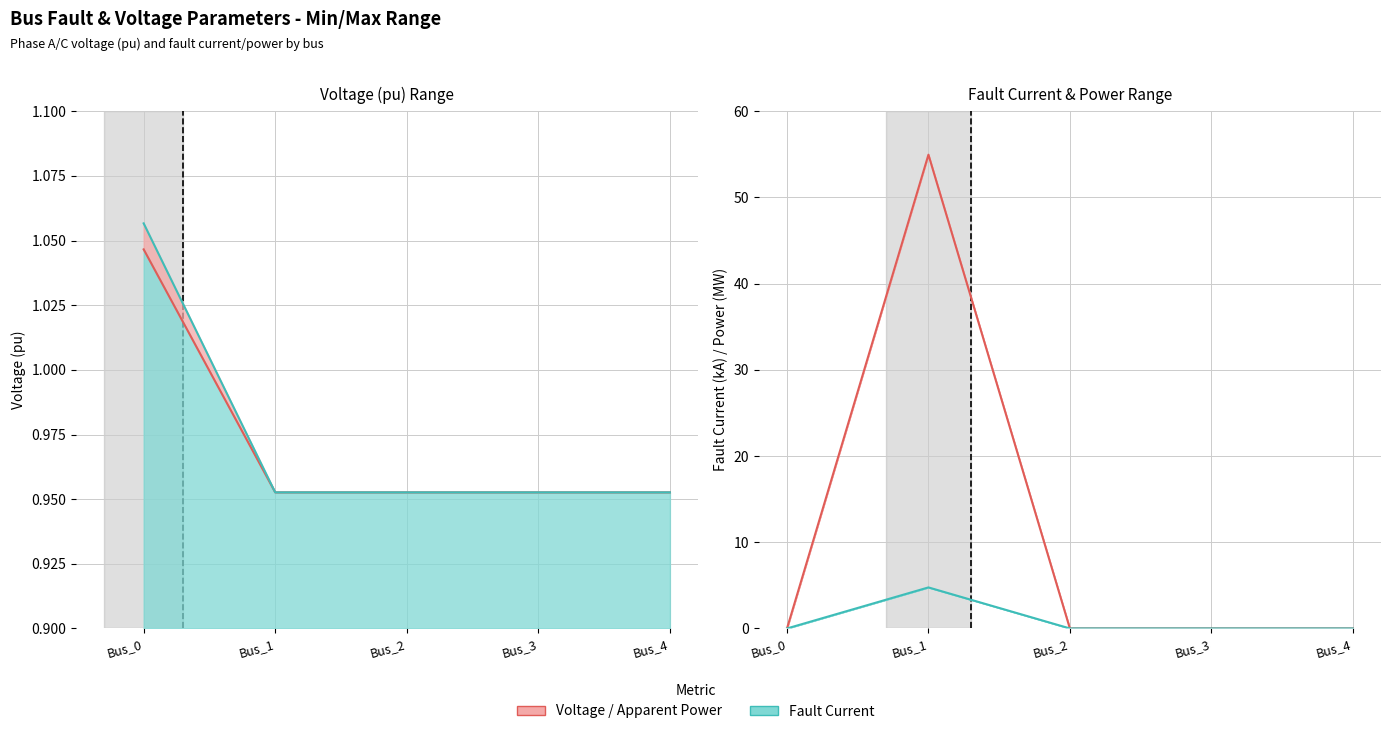

Which series has the largest range (max minus min)?

pf_ikss_b_ka